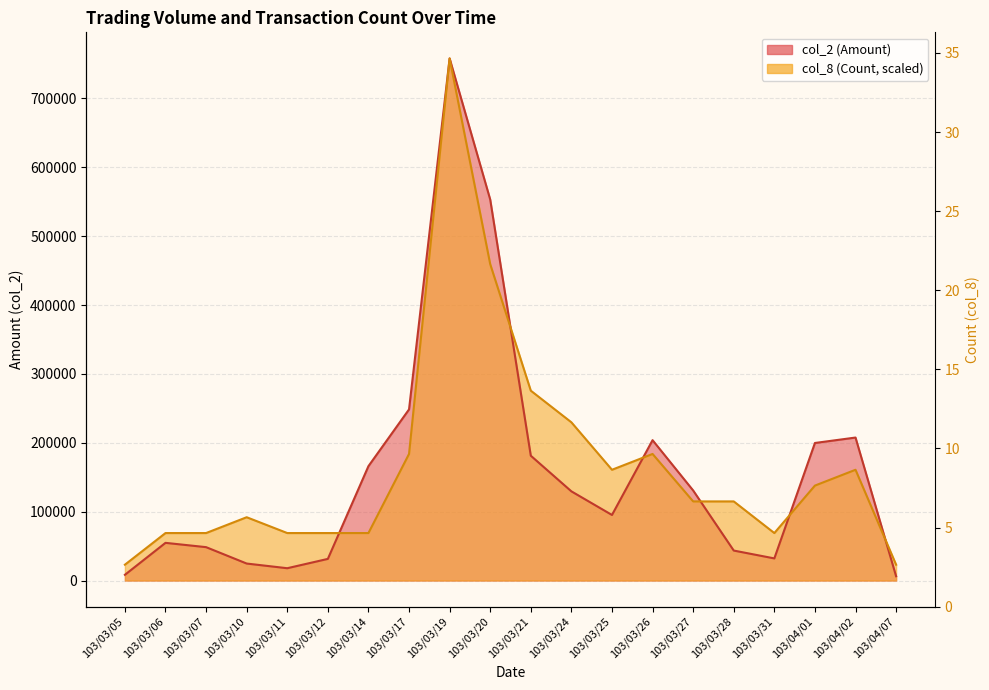

What position from the right is 103/03/26?

7